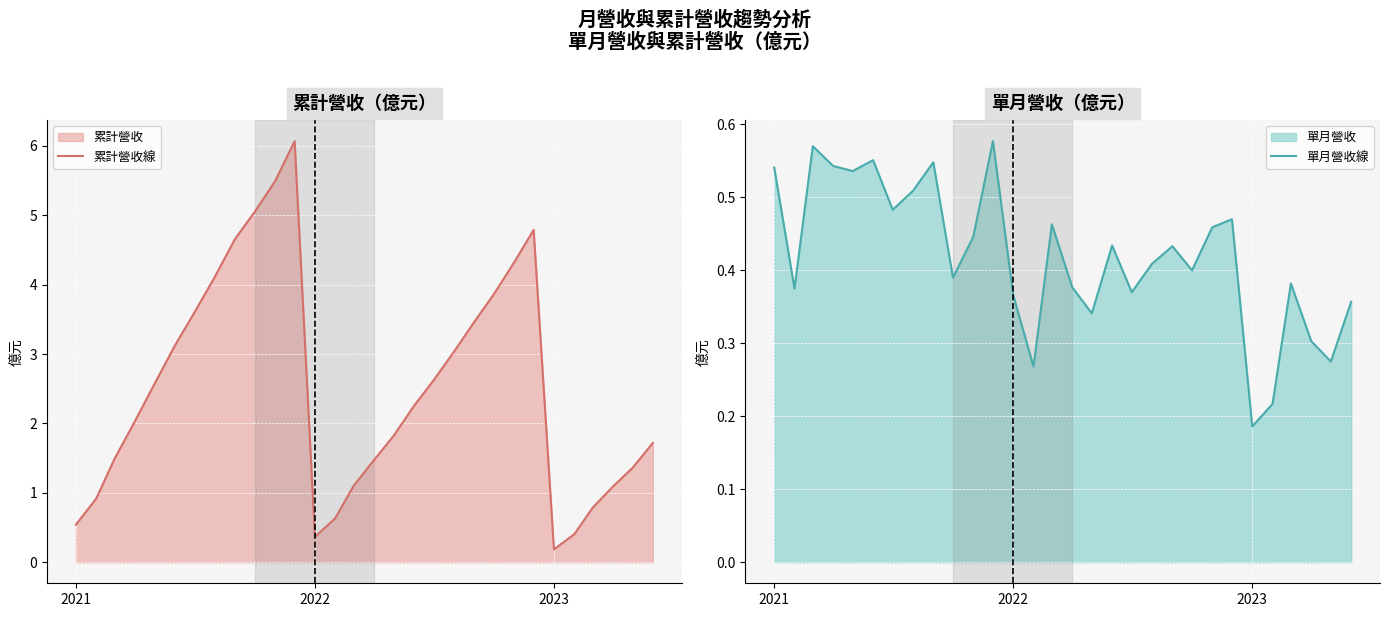

Which series has the largest total across all categories?

累計營收線